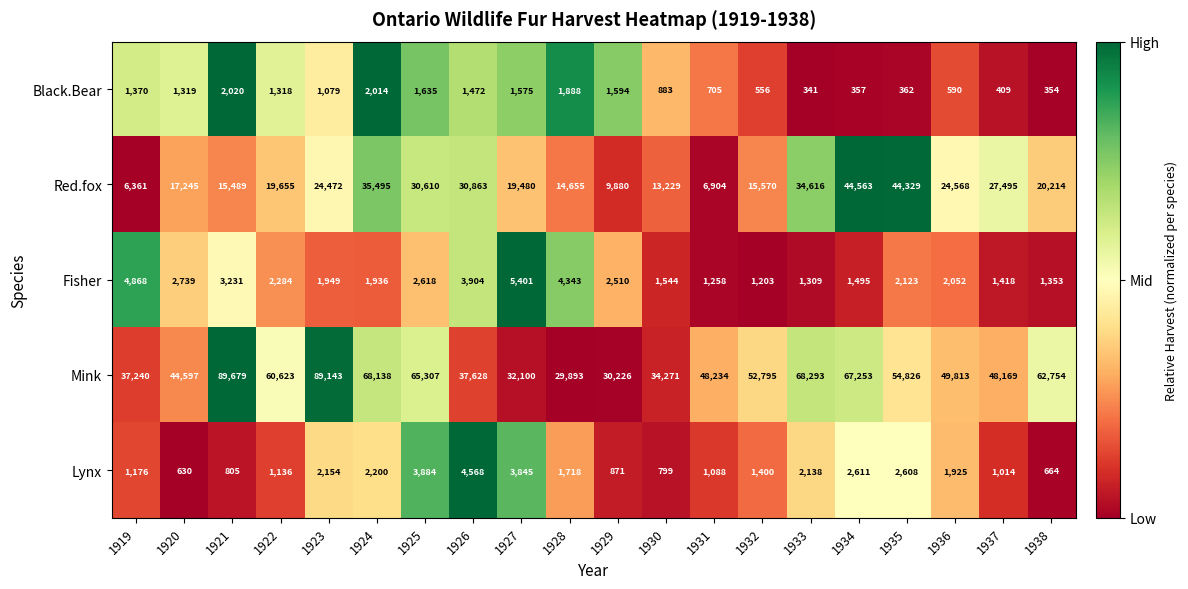

What is the difference between the maximum and minimum values in the Lynx series?

3938